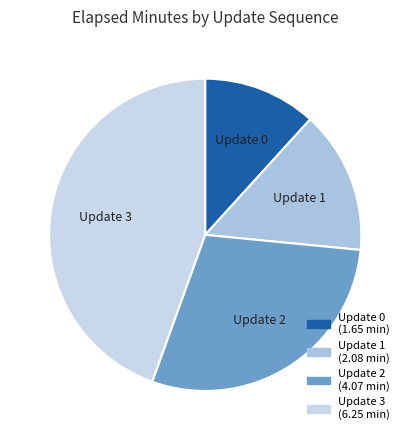

Which slice is the largest?

Update 3